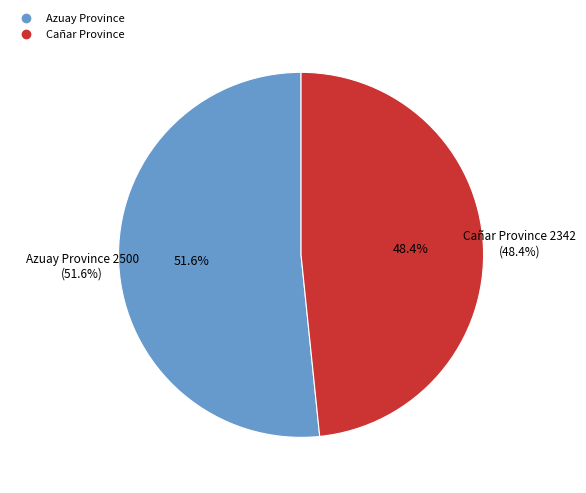

Which slice is the smallest?

Cañar Province